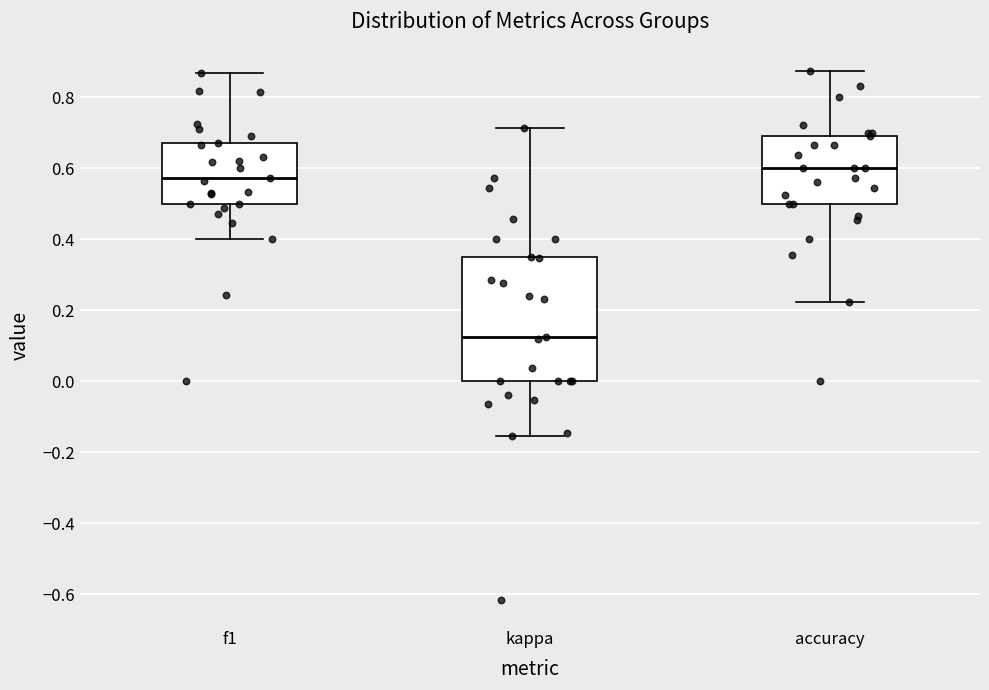

Comparing the boxes themselves (not the whiskers), which one is the tallest?

kappa